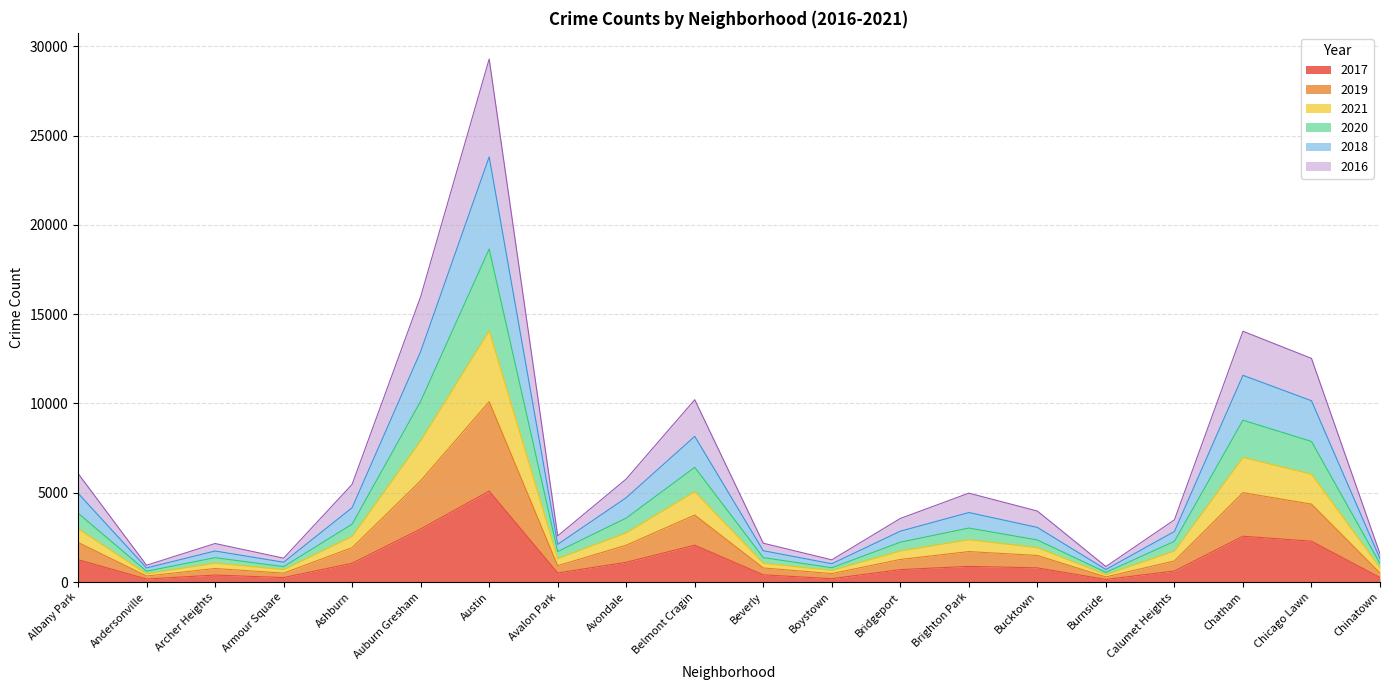

What is the total value across all series at Austin?

29294